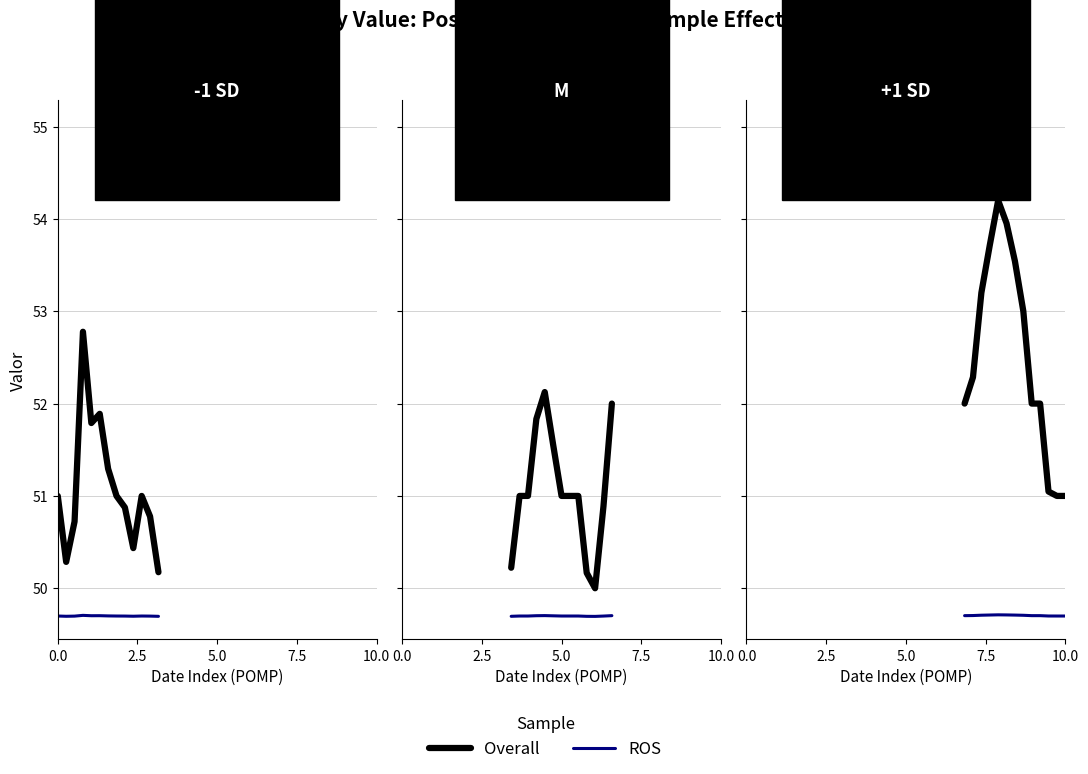

What is the greatest value displayed?

54.2